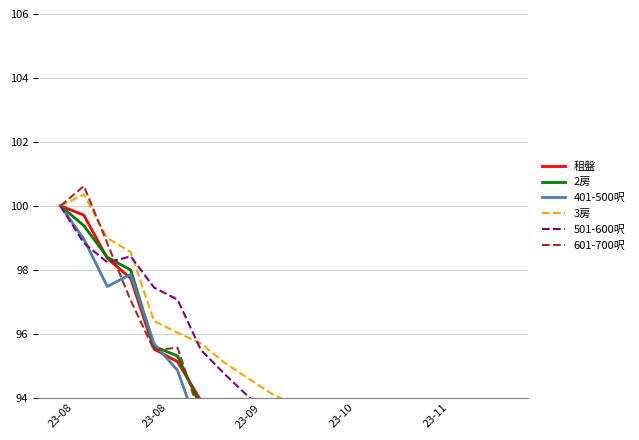

How many lines are shown in the chart?

6